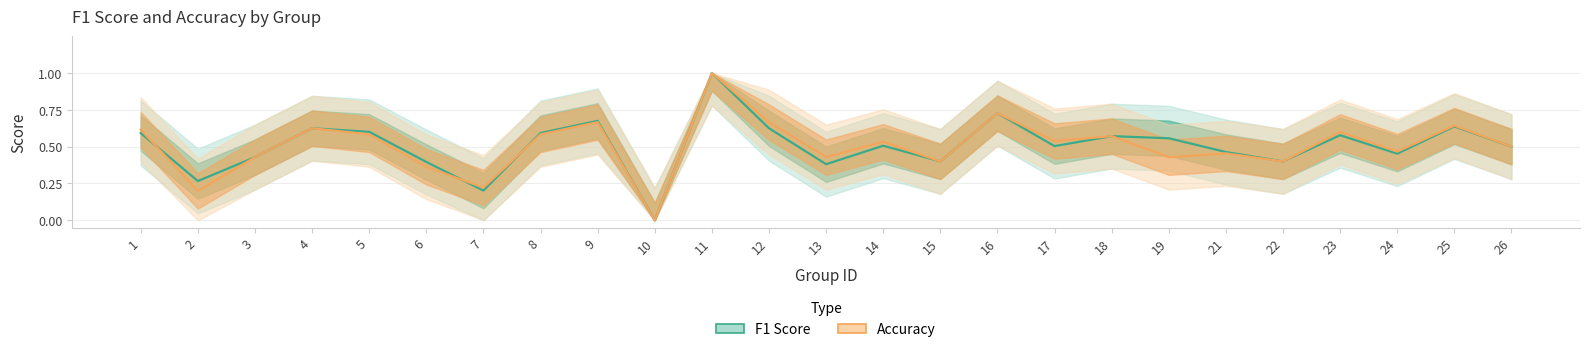

True or false: f1 has a value of 0.5 at 21.

True